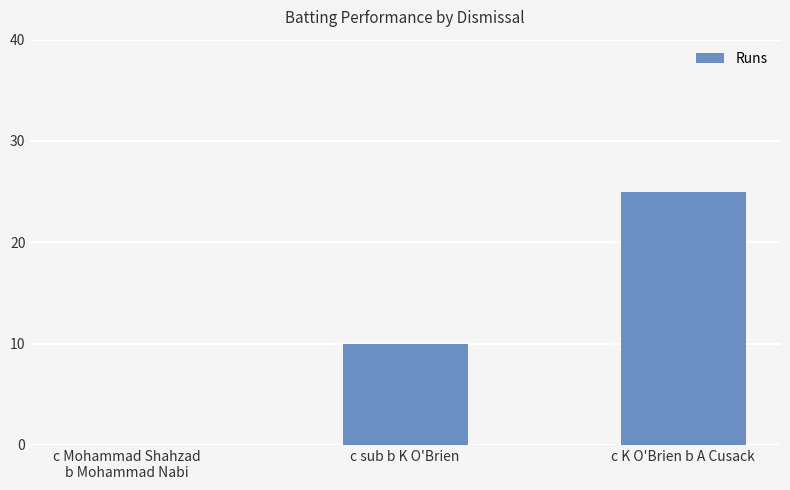

What is the sum of all values?

35